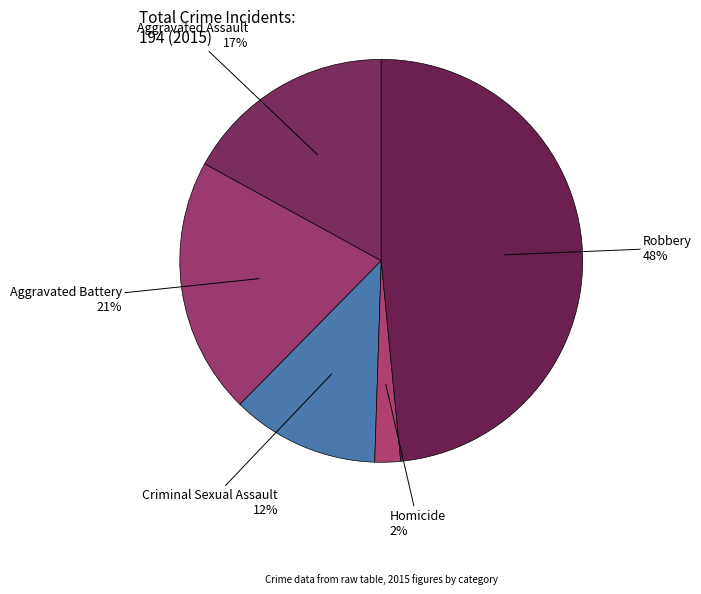

Which category has the smallest portion of the pie?

Homicide